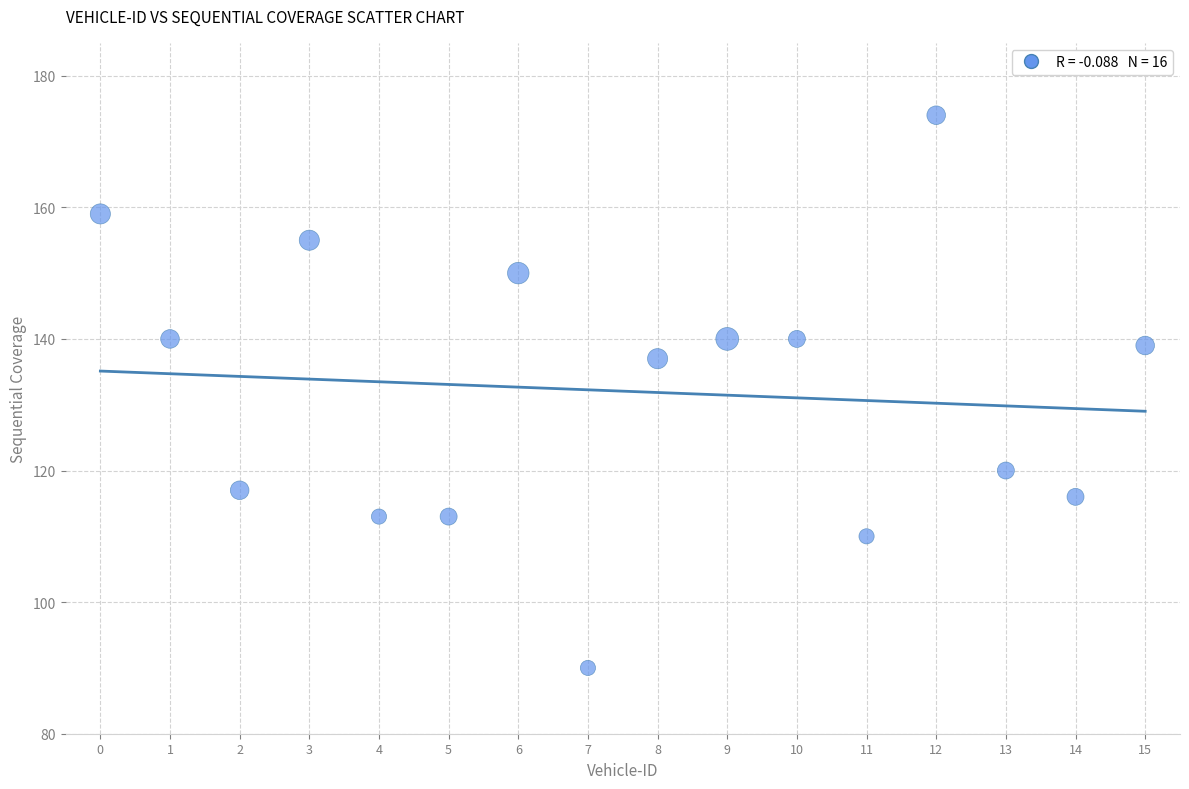

What is the range of Y values (max minus min)?

84